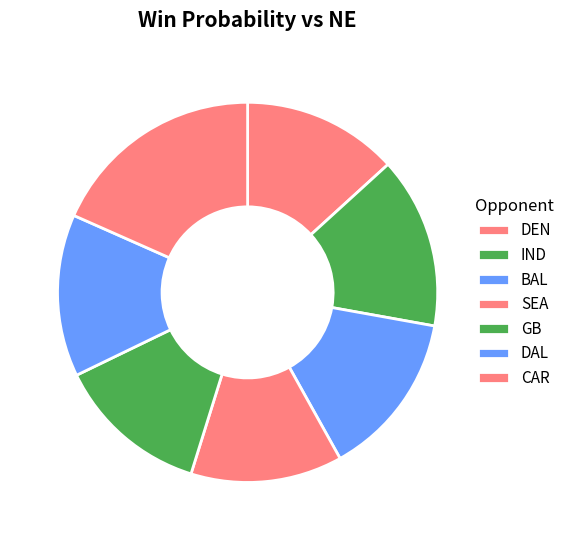

Does any single category account for the majority?

No